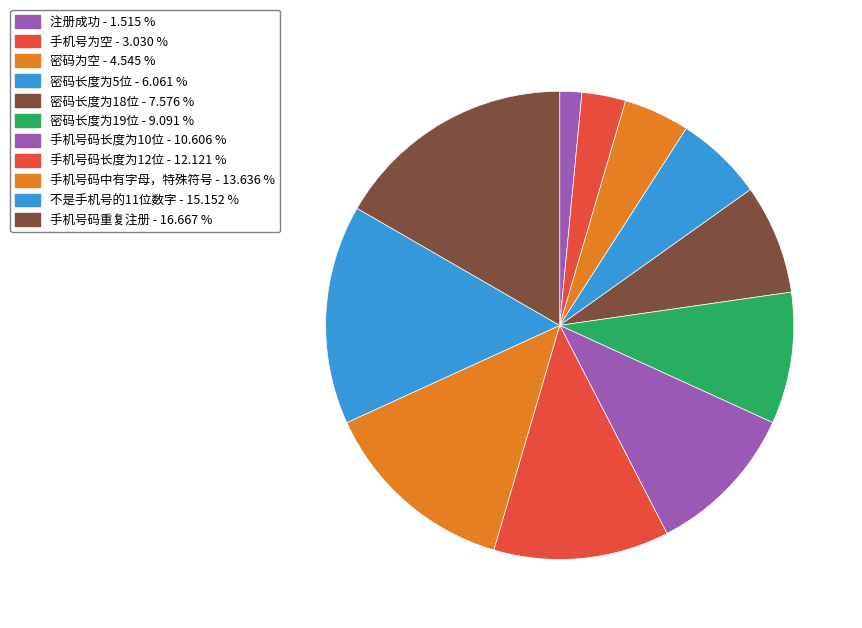

Which has a higher value, 手机号码长度为10位 or 手机号码中有字母，特殊符号?

手机号码中有字母，特殊符号